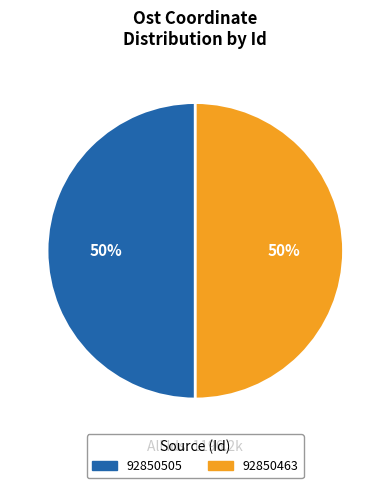

Do 92850463 and 92850505 together represent more than half of the pie?

Yes